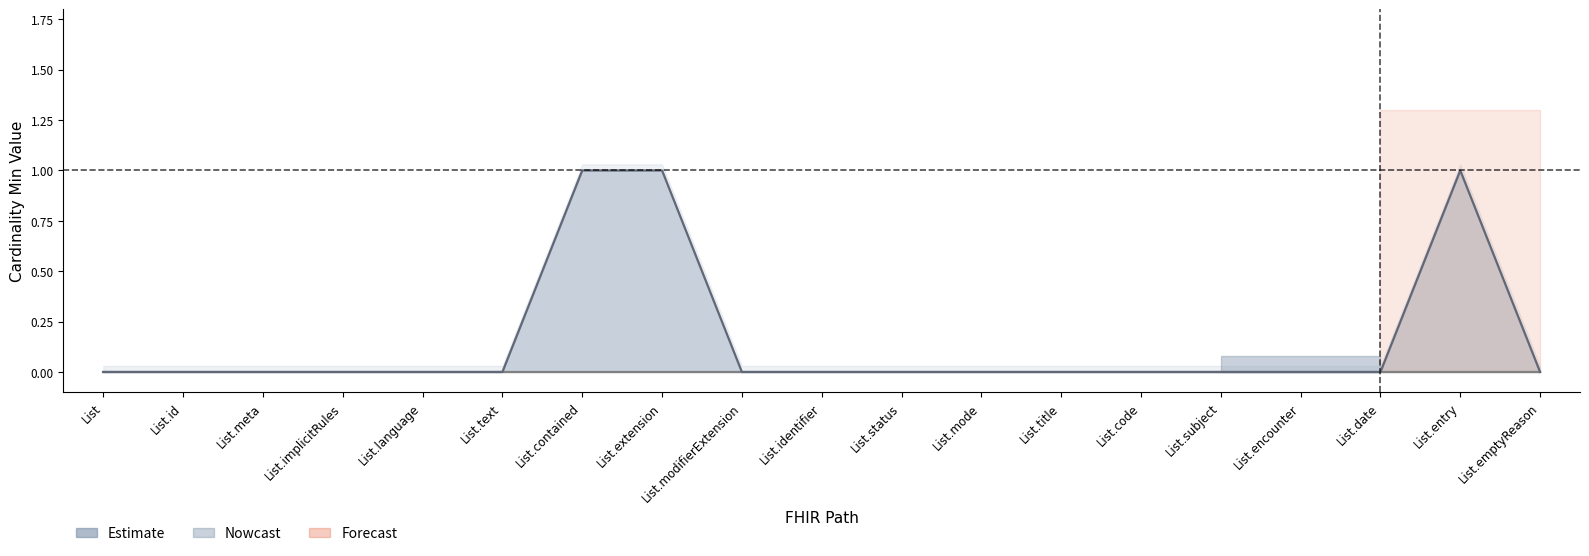

True or false: Base Min and Min intersect in this chart.

False